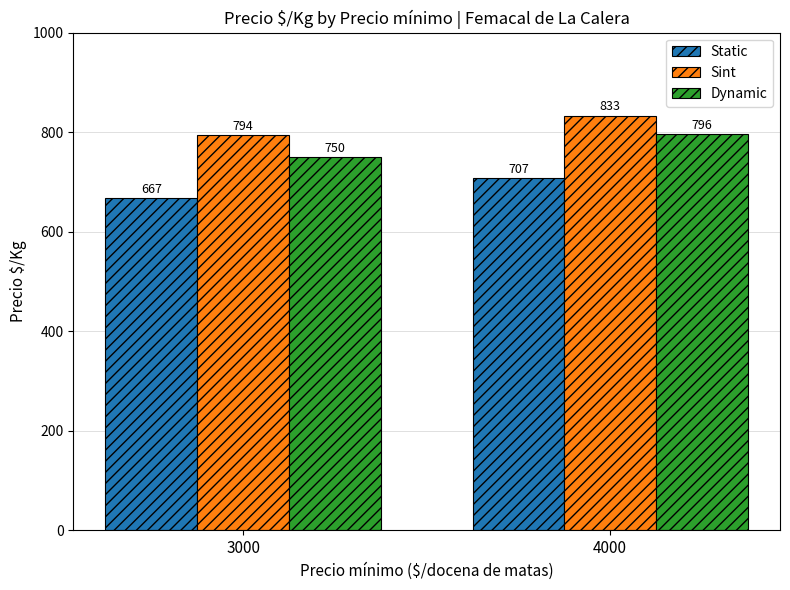

Which category has the lowest value across all series?

3000